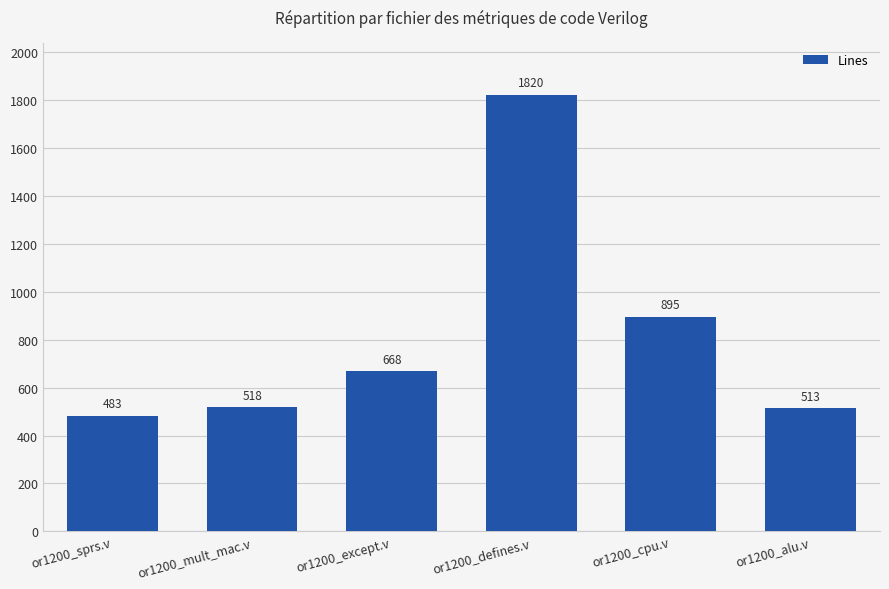

Where is the data nearest to the value 1151?

or1200_cpu.v